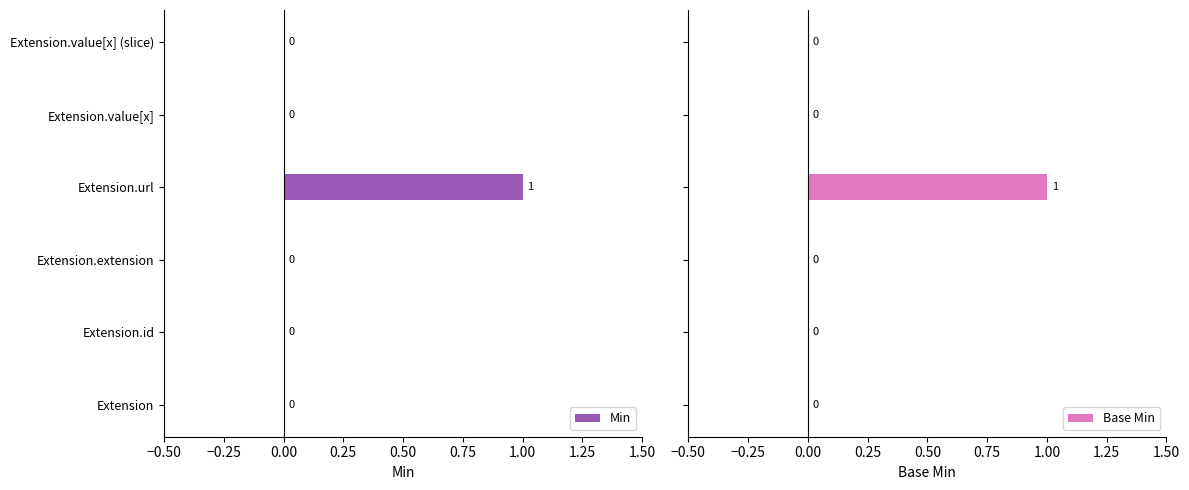

At how many categories does at least one series exceed 0?

1